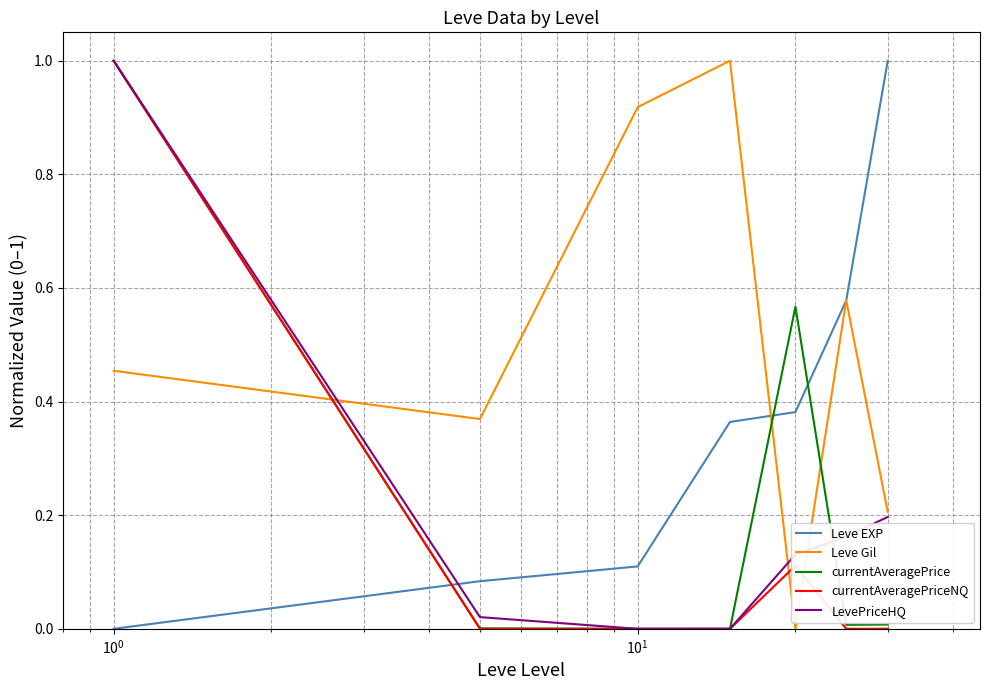

Count the number of data series in this chart.

5